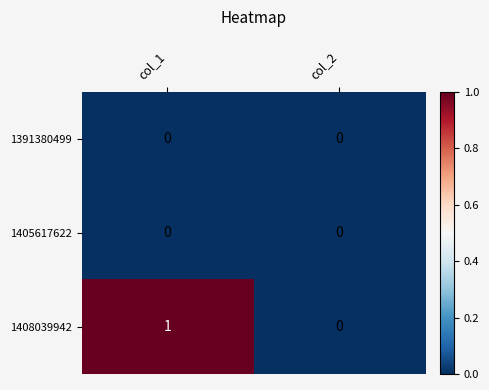

Reading right to left, list all the values displayed in this chart.

1391380499: col_2=0	col_1=0
1405617622: col_2=0	col_1=0
1408039942: col_2=0	col_1=1